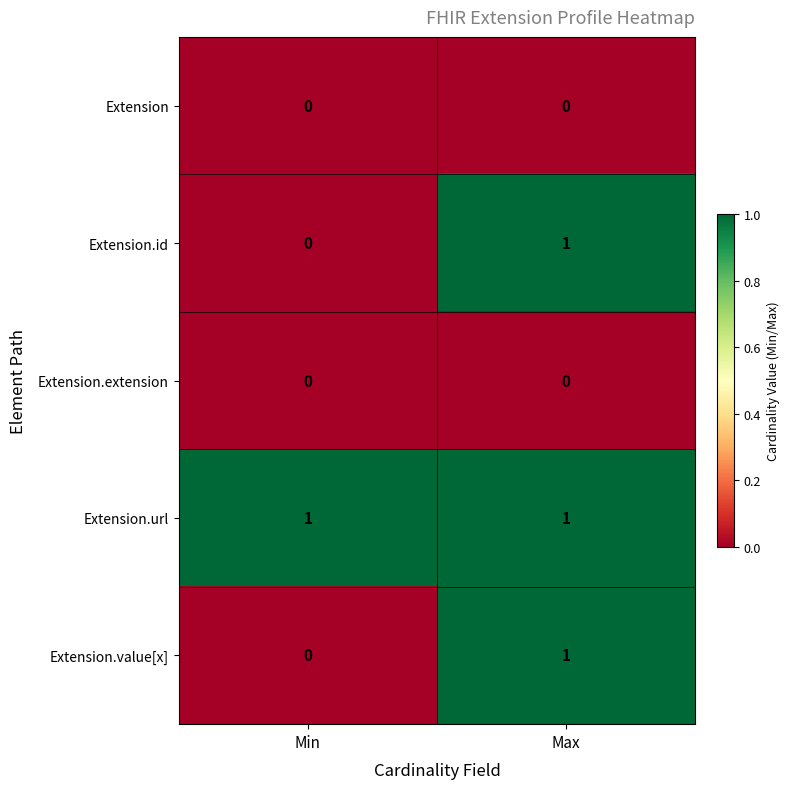

Which series has the largest total across all categories?

Extension.url